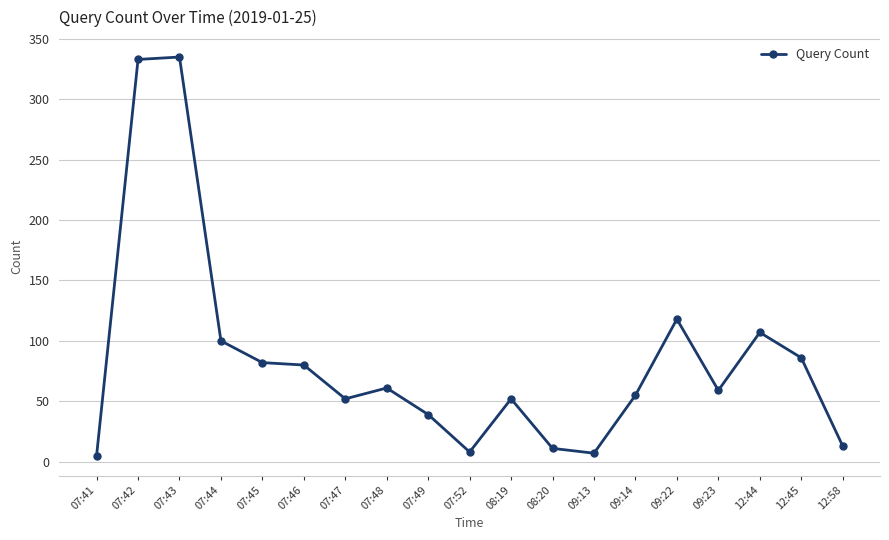

What is the difference between the maximum and minimum values?

330